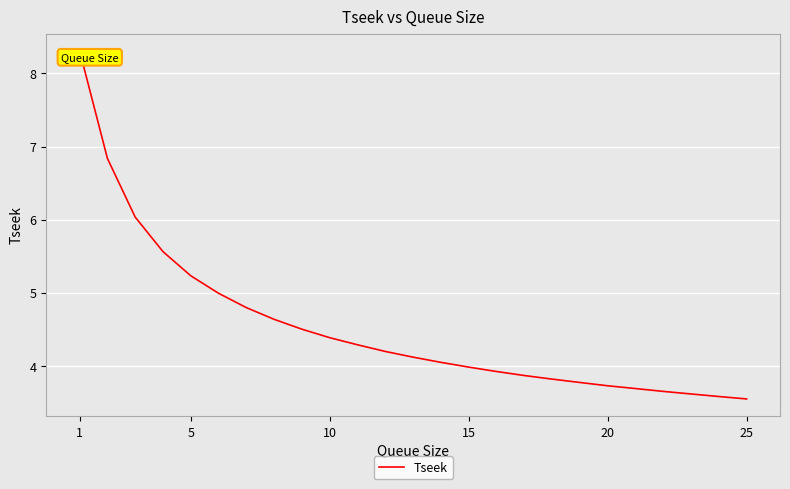

What is the maximum value shown in the chart?

8.3